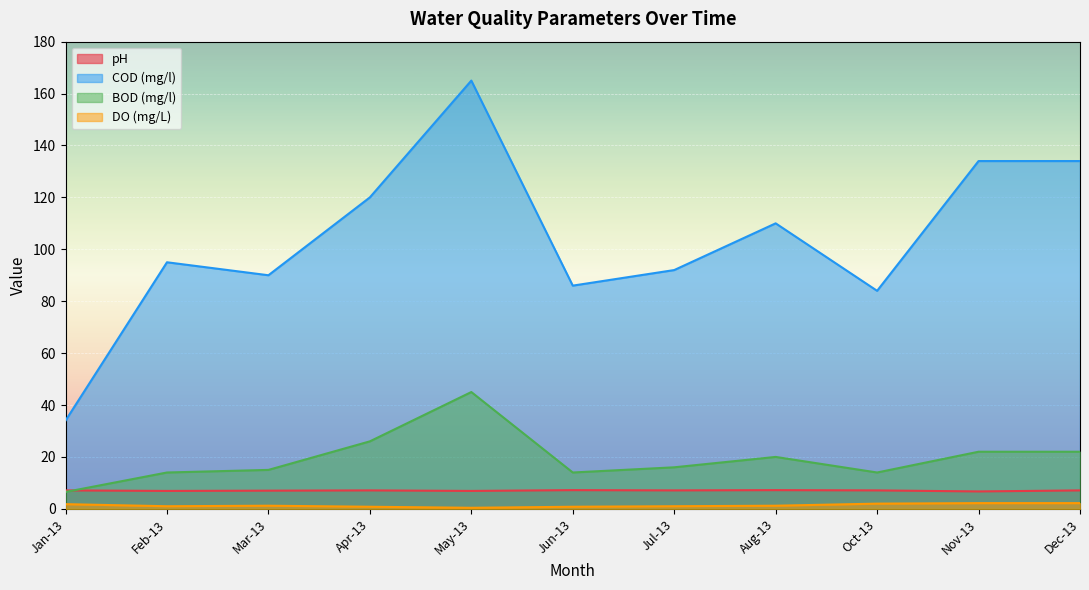

True or false: BOD (mg/l) has more than 2 interior local peaks.

False